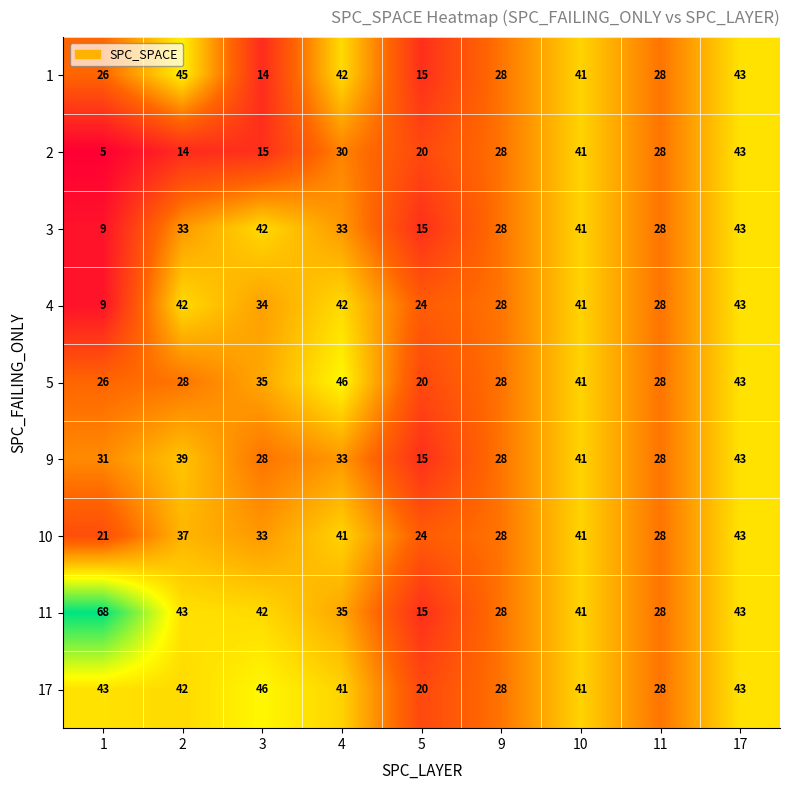

What is the difference between the maximum and minimum values in the 4 series?

34